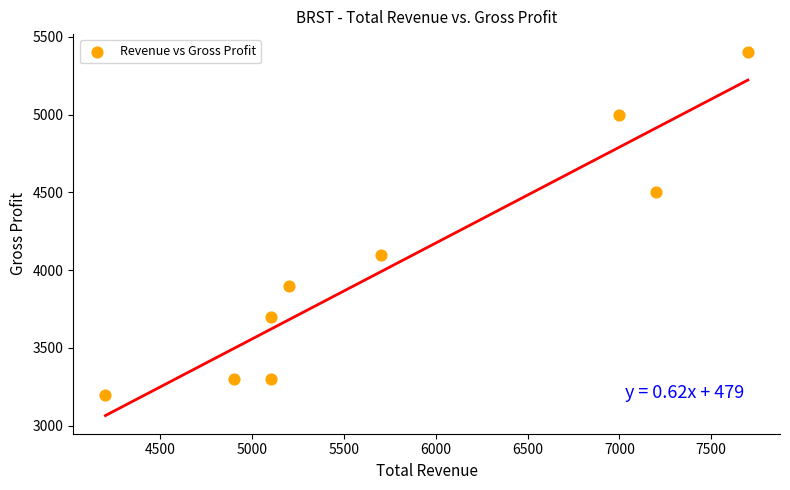

What is the range of X values (max minus min)?

3500